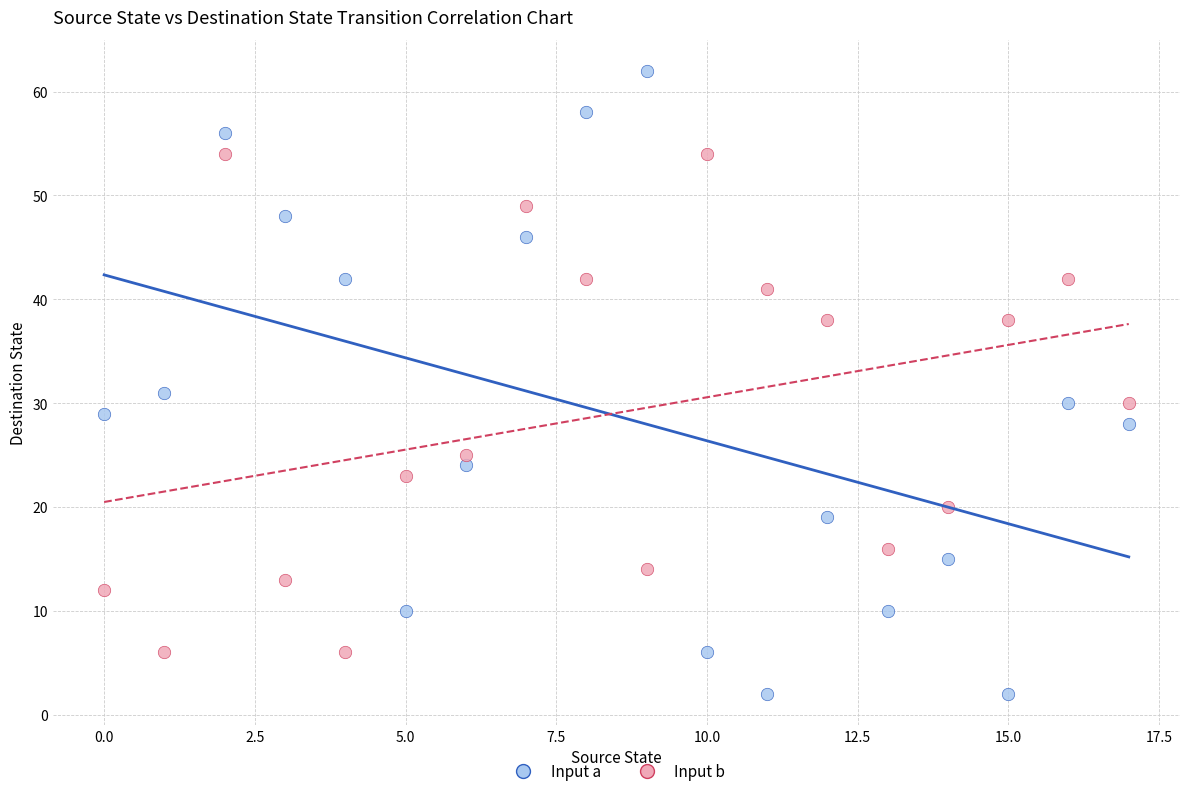

Across all series, what Y value is closest to 32?

31